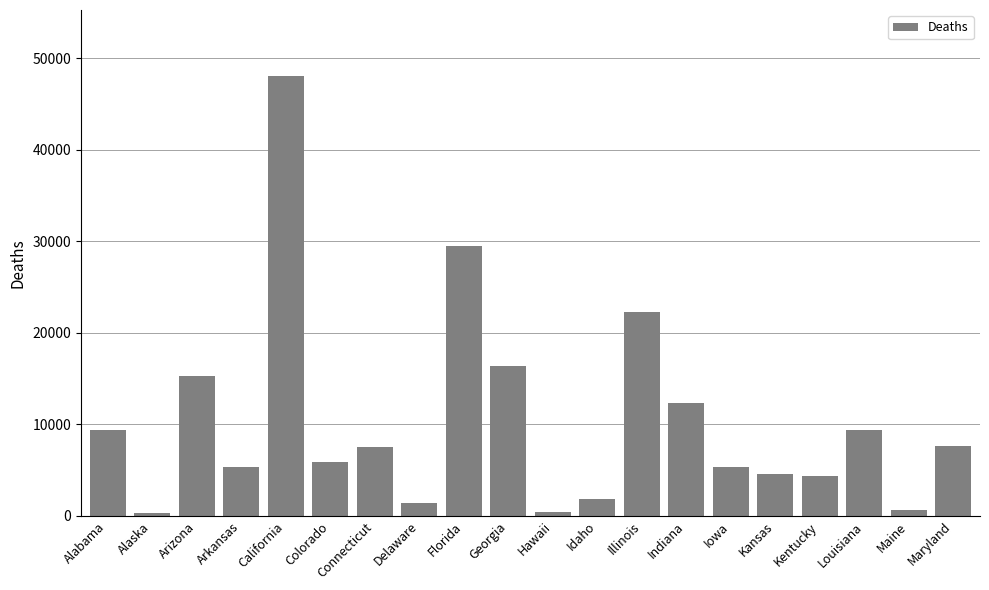

How many categories are shown in the chart?

20